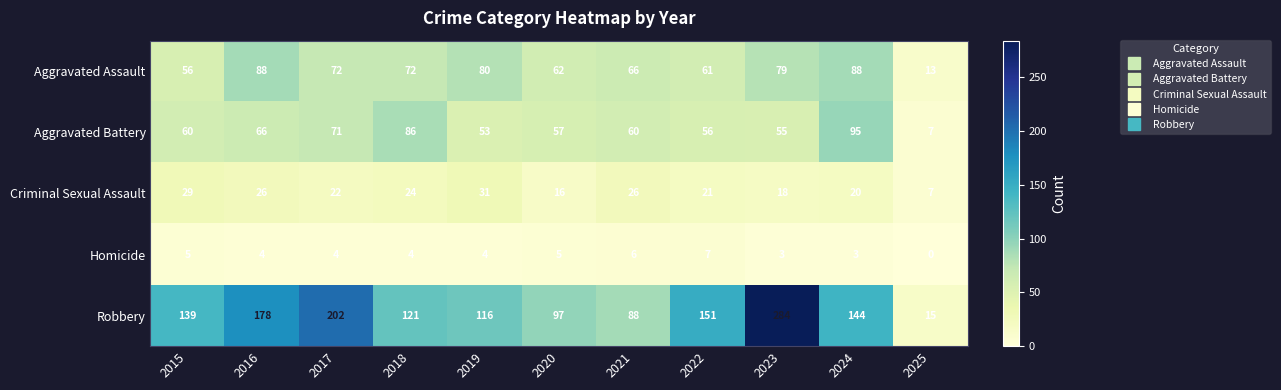

What is the maximum value shown in the chart?

284